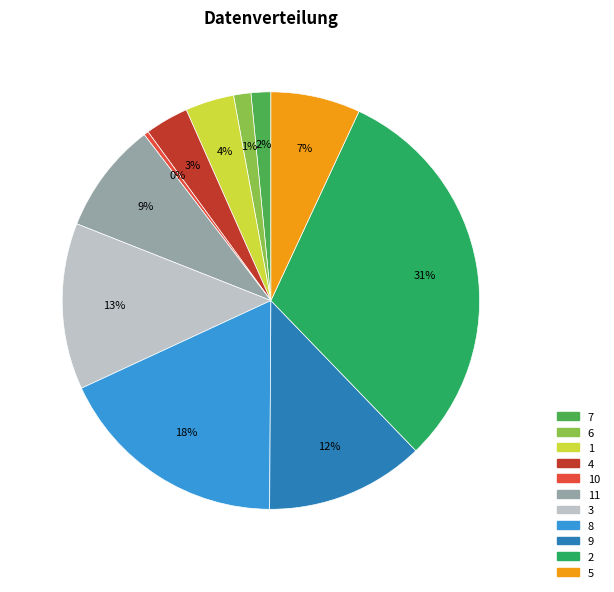

The 3 slice represents 18% of the pie. True or false?

False